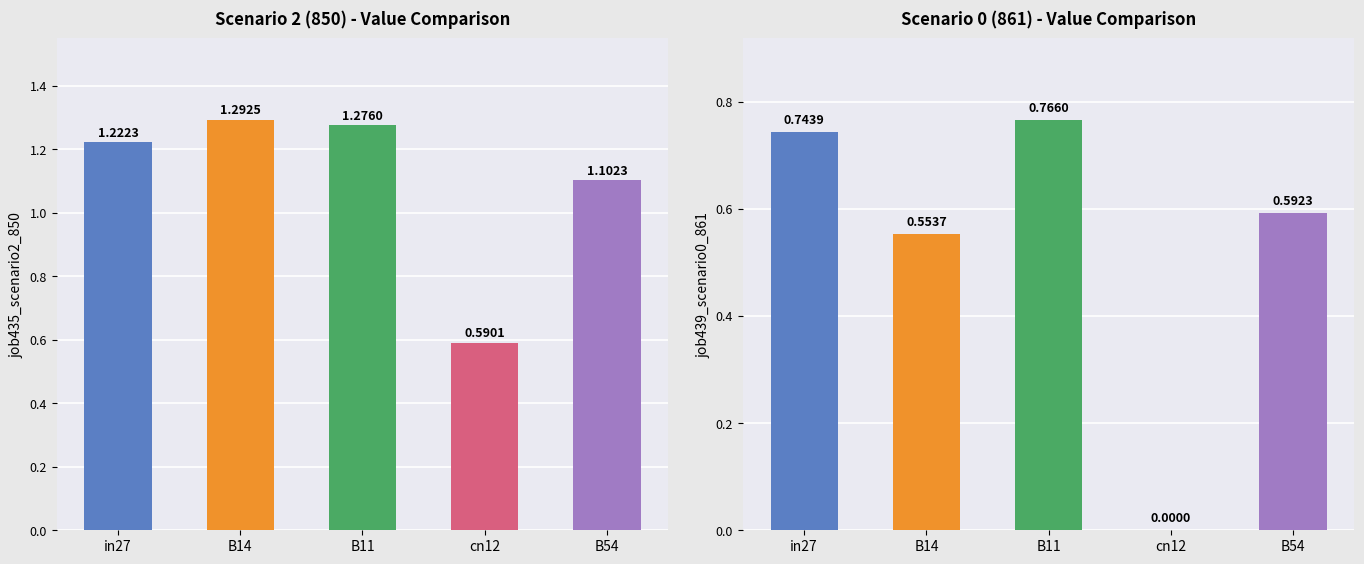

What position from the left is in27?

1